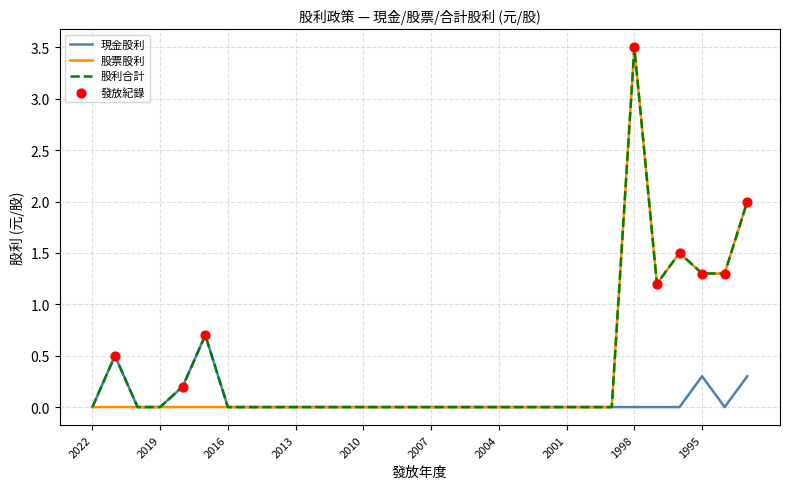

What is the maximum value shown in the chart?

3.5